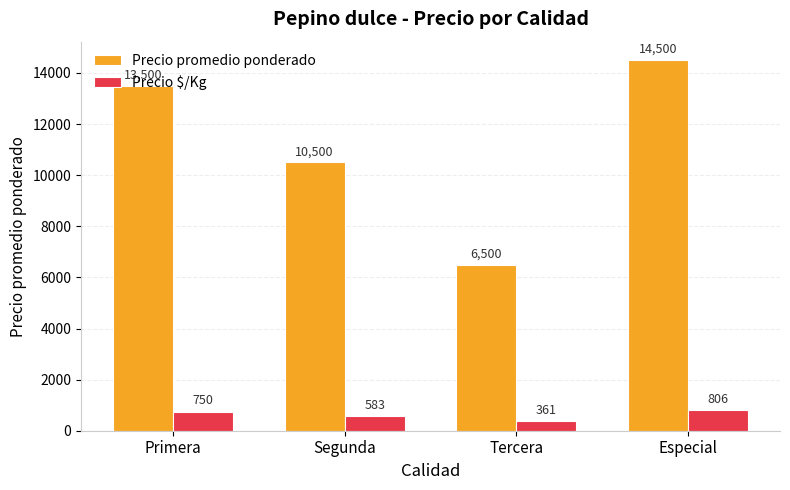

Rank the categories by Precio $/Kg value from lowest to highest.

Tercera, Segunda, Primera, Especial